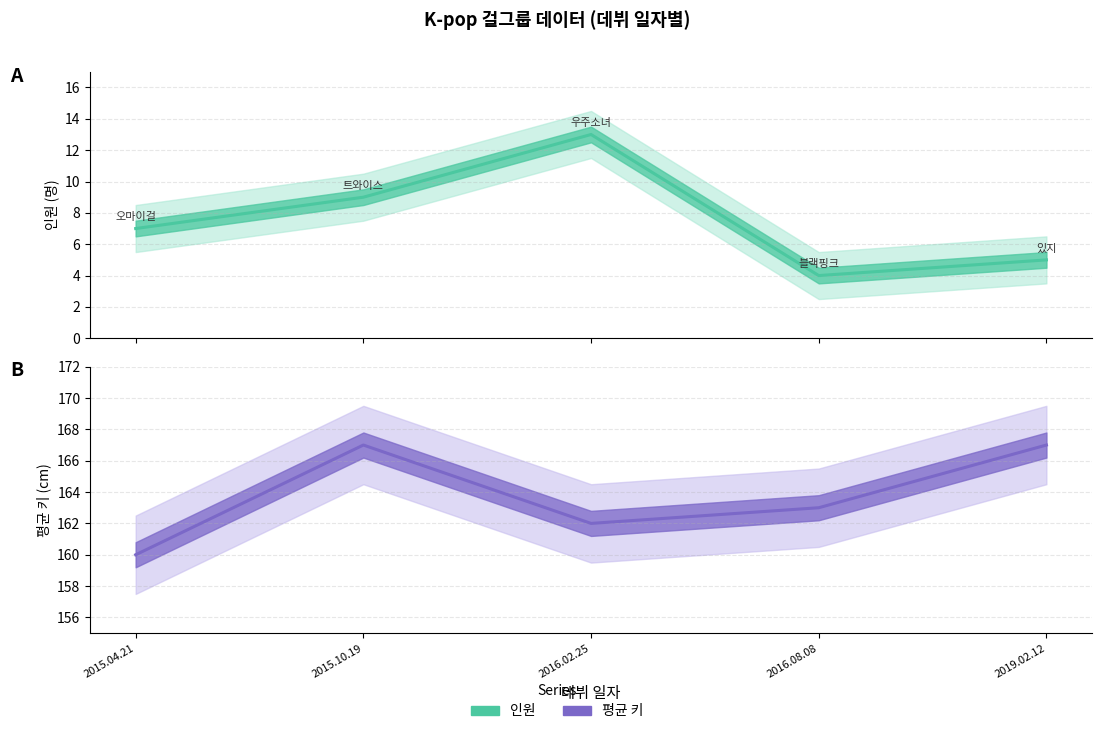

How many lines are shown in the chart?

2